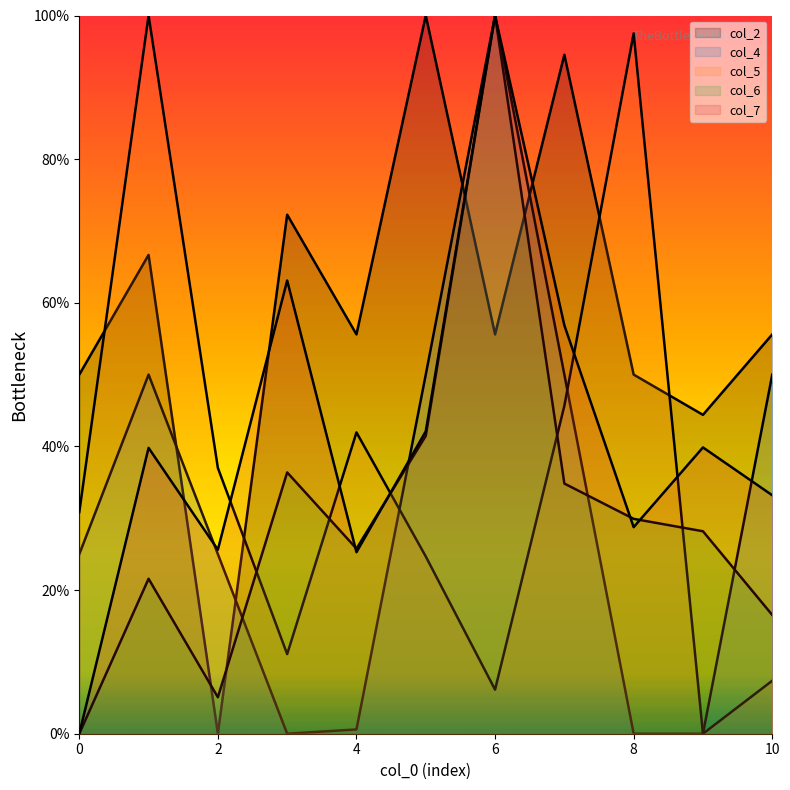

In col_6, how many points are lower than both neighbors (excluding endpoints)?

2